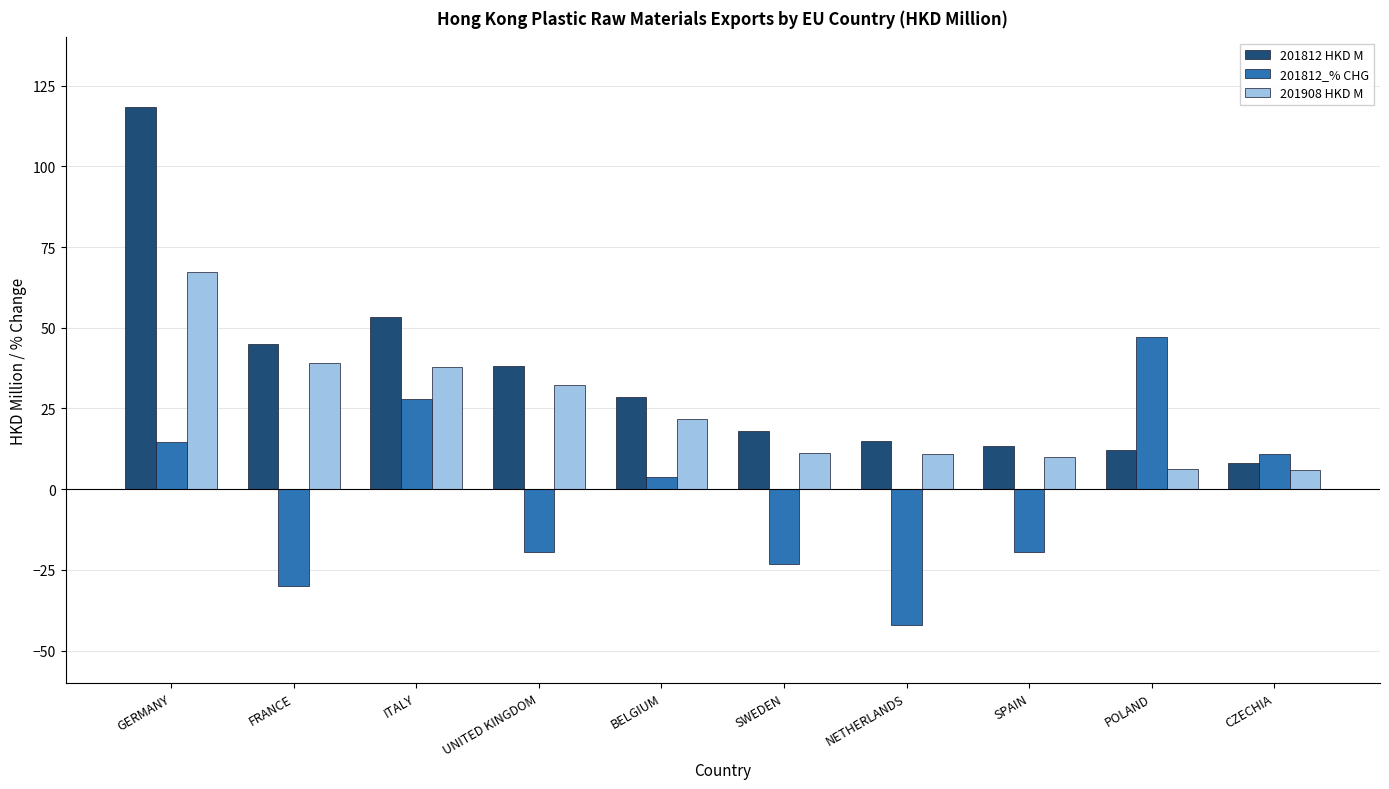

At which label does 201812_% CHG reach its minimum?

NETHERLANDS